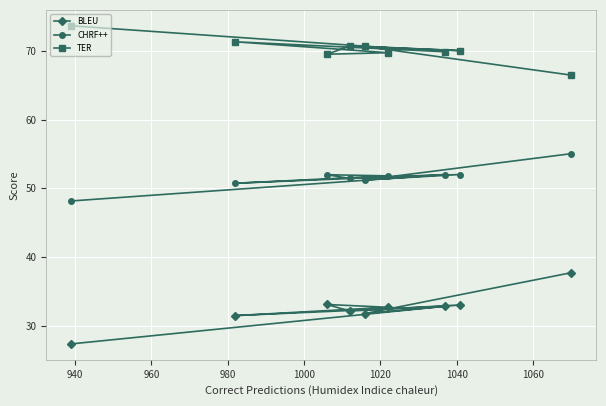

Which series has the largest total across all categories?

TER